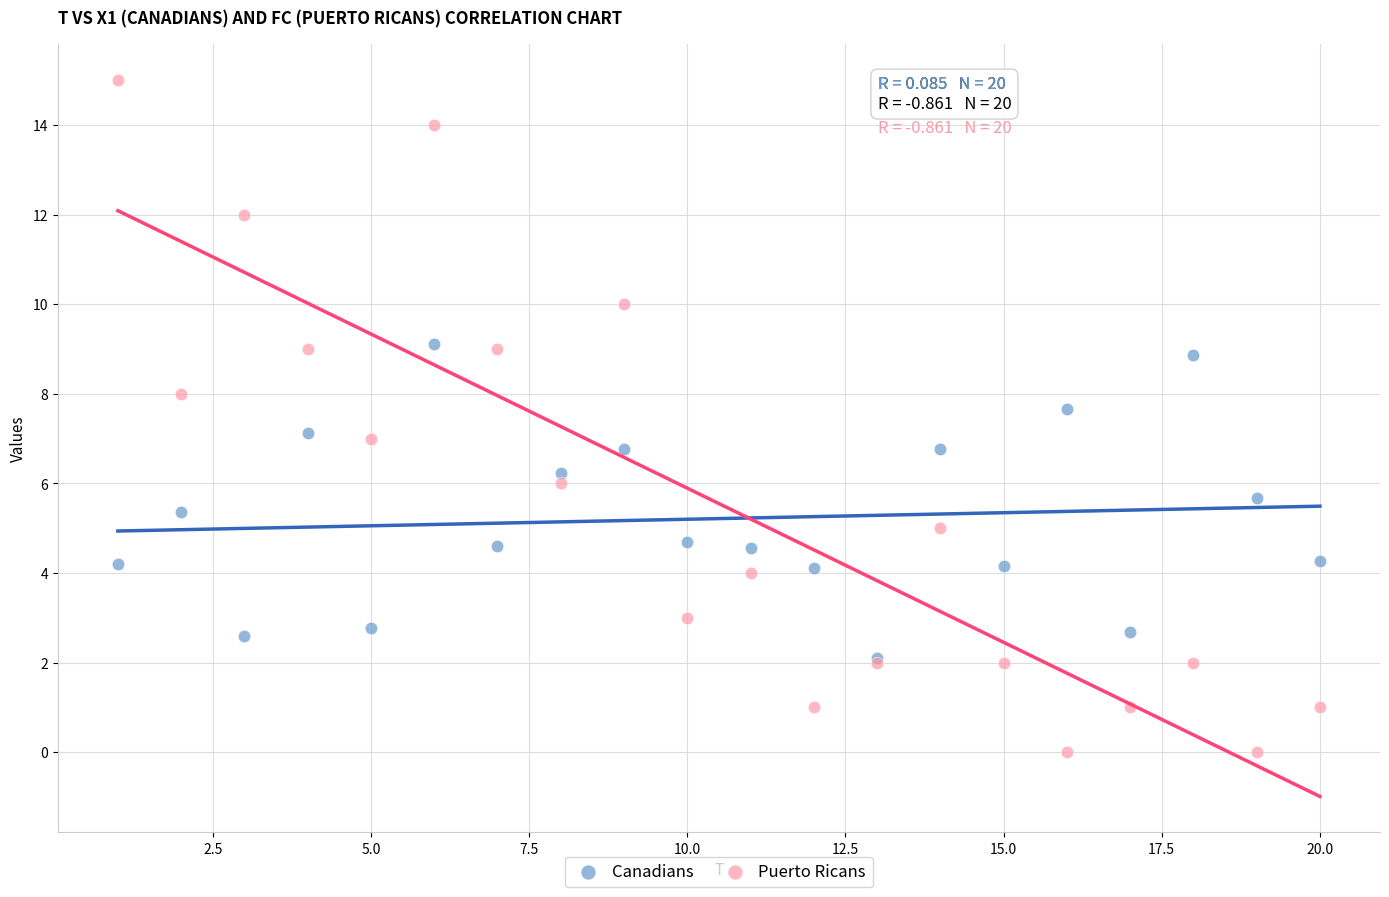

What are all the series names shown in the legend?

Canadians, Puerto Ricans